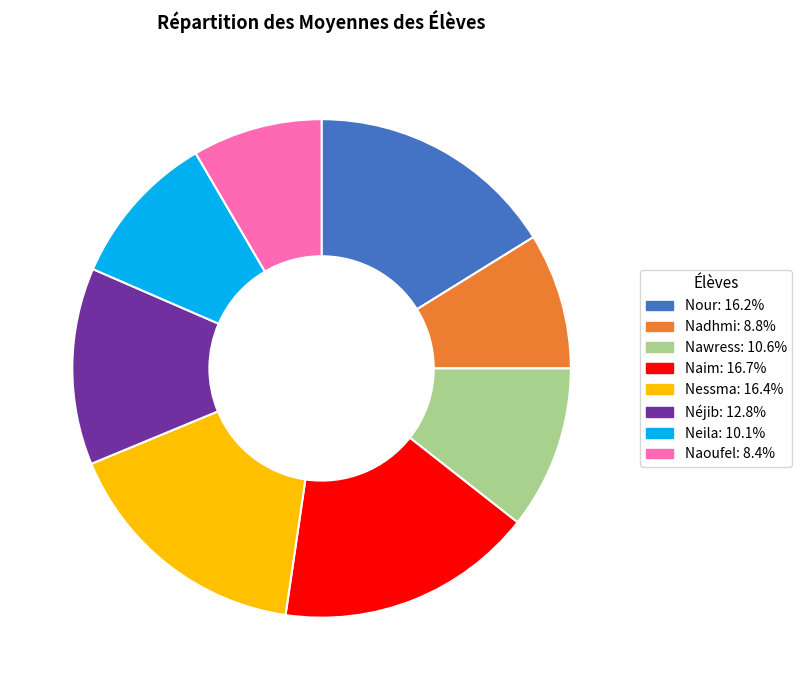

Is the sum of Nawress and Naoufel greater than half?

No